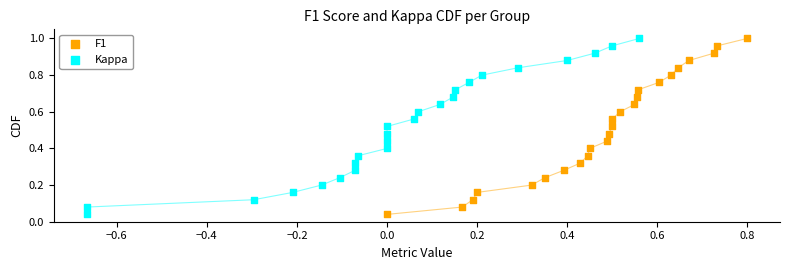

What are all the series names shown in the legend?

F1, Kappa